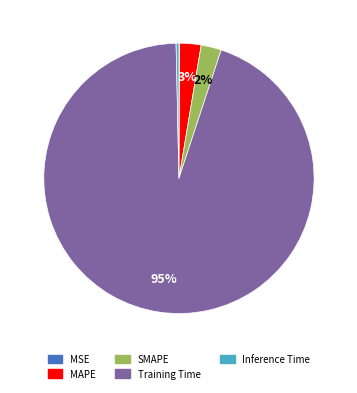

Is Inference Time the majority of the pie?

No